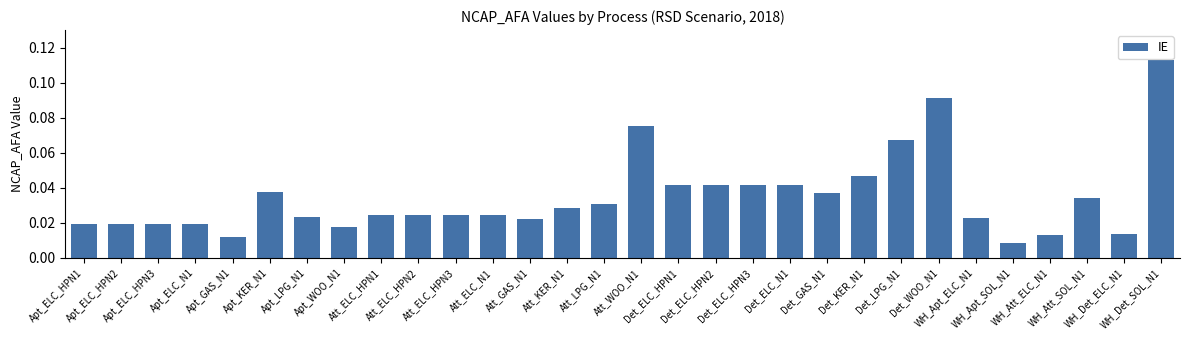

How many series are shown in this chart?

1